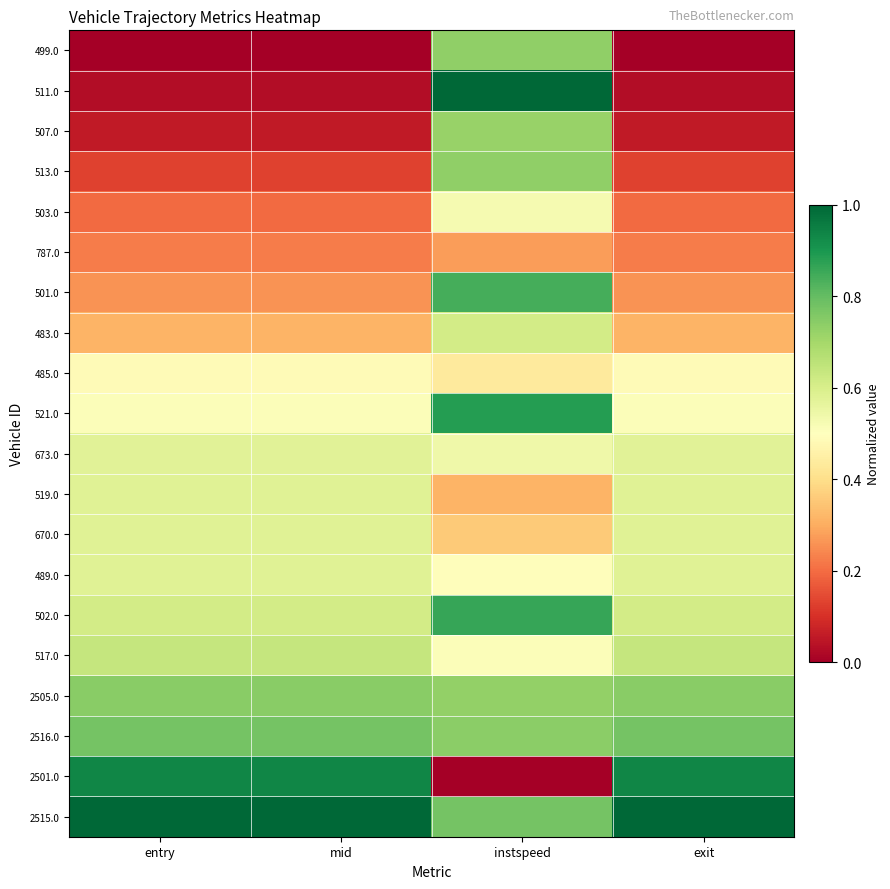

Reading left to right, list all the values displayed in this chart.

499.0: entry=0.0	mid=0.0	instspeed=0.7	exit=0.0
511.0: entry=0.0	mid=0.0	instspeed=1.0	exit=0.0
507.0: entry=0.1	mid=0.1	instspeed=0.7	exit=0.1
513.0: entry=0.1	mid=0.1	instspeed=0.7	exit=0.1
503.0: entry=0.2	mid=0.2	instspeed=0.5	exit=0.2
787.0: entry=0.2	mid=0.2	instspeed=0.3	exit=0.2
501.0: entry=0.3	mid=0.3	instspeed=0.8	exit=0.3
483.0: entry=0.3	mid=0.3	instspeed=0.6	exit=0.3
485.0: entry=0.5	mid=0.5	instspeed=0.4	exit=0.5
521.0: entry=0.5	mid=0.5	instspeed=0.9	exit=0.5
673.0: entry=0.6	mid=0.6	instspeed=0.5	exit=0.6
519.0: entry=0.6	mid=0.6	instspeed=0.3	exit=0.6
670.0: entry=0.6	mid=0.6	instspeed=0.4	exit=0.6
489.0: entry=0.6	mid=0.6	instspeed=0.5	exit=0.6
502.0: entry=0.6	mid=0.6	instspeed=0.9	exit=0.6
517.0: entry=0.6	mid=0.6	instspeed=0.5	exit=0.6
2505.0: entry=0.7	mid=0.7	instspeed=0.7	exit=0.7
2516.0: entry=0.8	mid=0.8	instspeed=0.7	exit=0.8
2501.0: entry=0.9	mid=0.9	instspeed=0.0	exit=0.9
2515.0: entry=1.0	mid=1.0	instspeed=0.8	exit=1.0